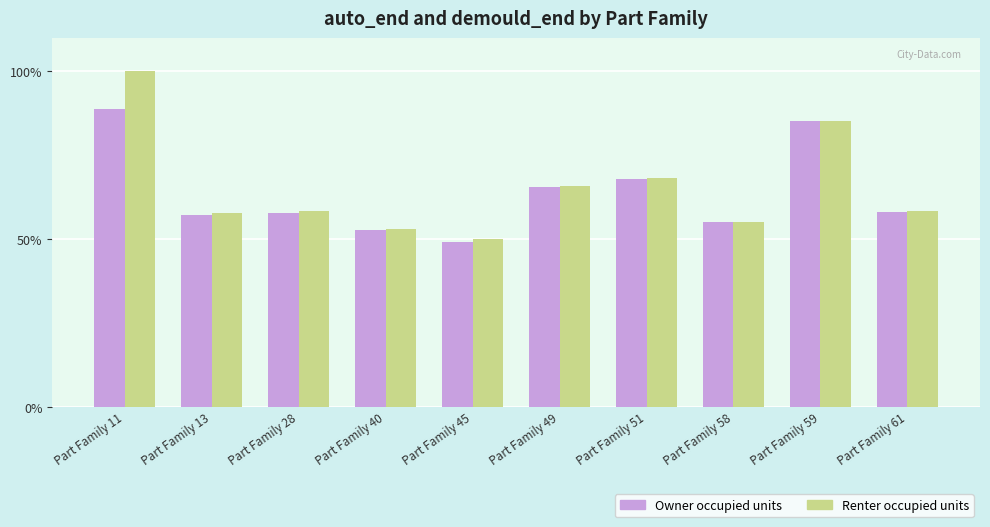

Rank the series by their maximum value, from highest to lowest.

Renter occupied units, Owner occupied units